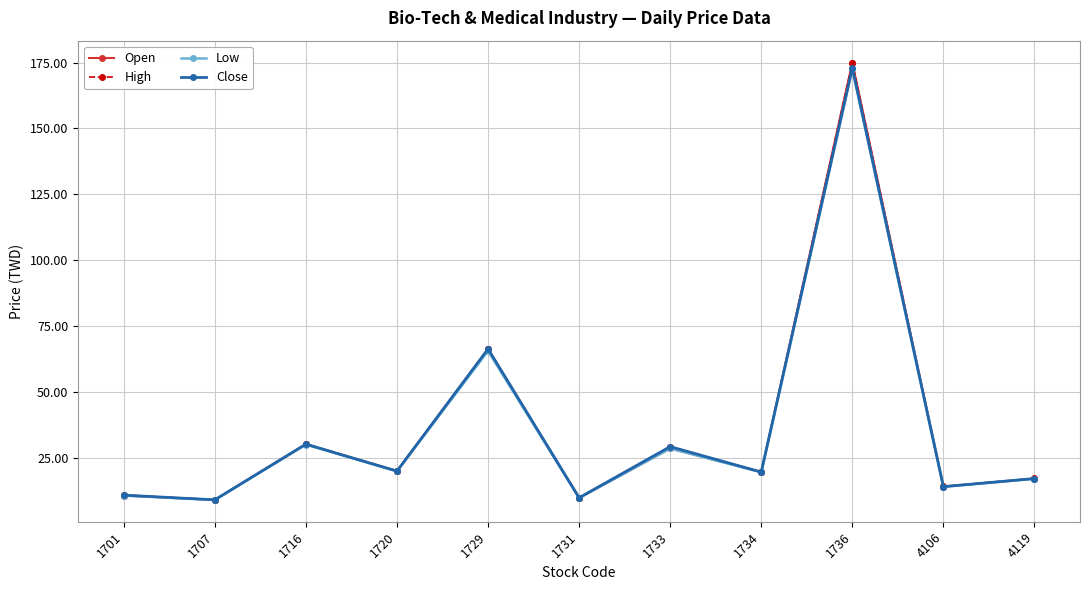

What is the difference between the second highest and second lowest values in the Close series?

56.5